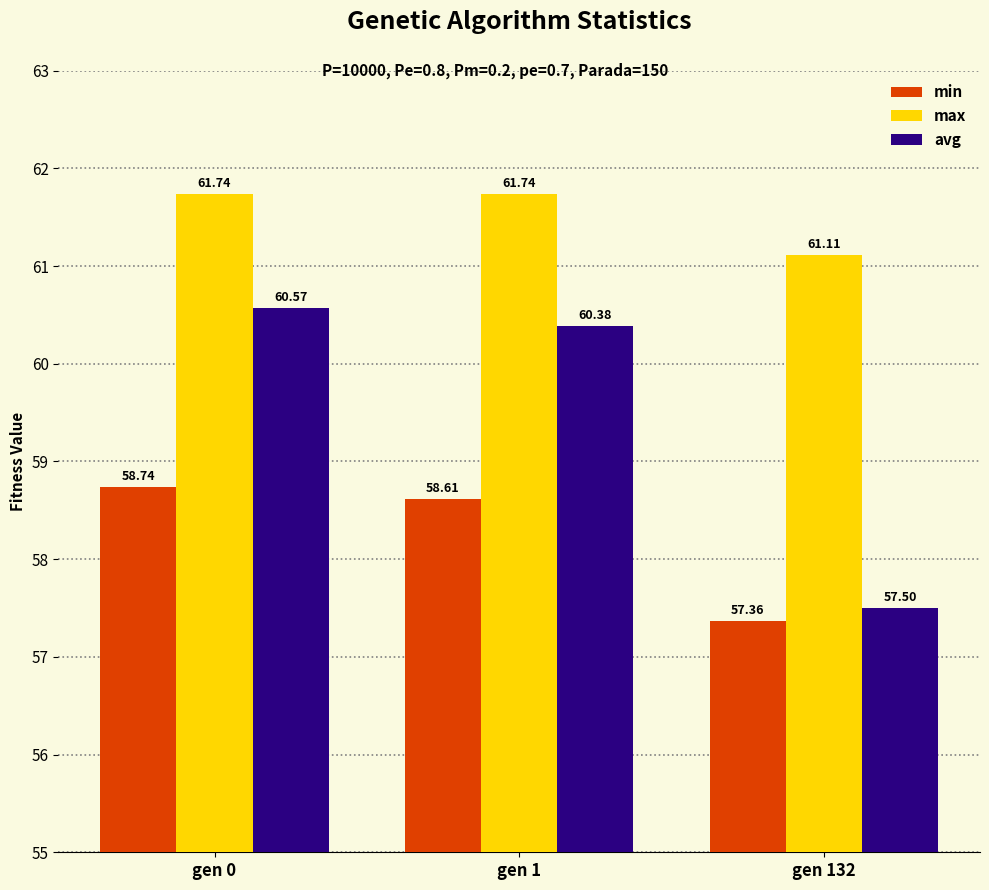

At which category is the sum across all series the highest?

gen 0